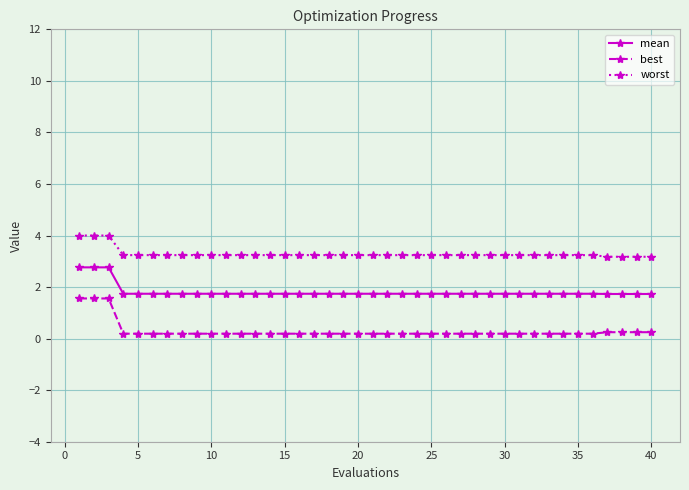

What is the minimum value for mean?

1.7